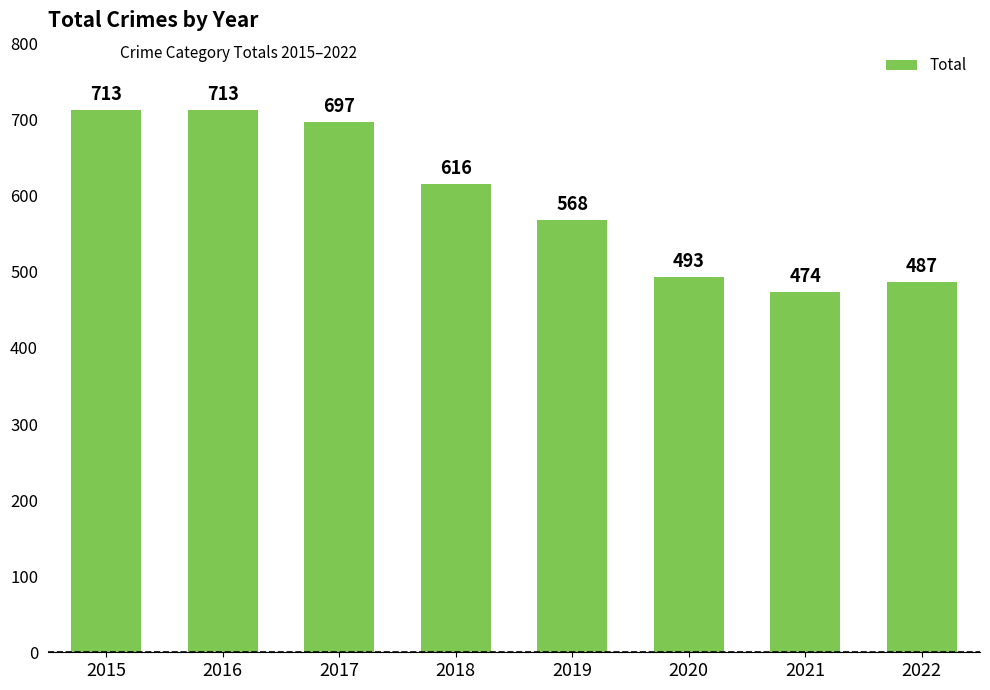

What is the difference between the maximum and minimum values?

239